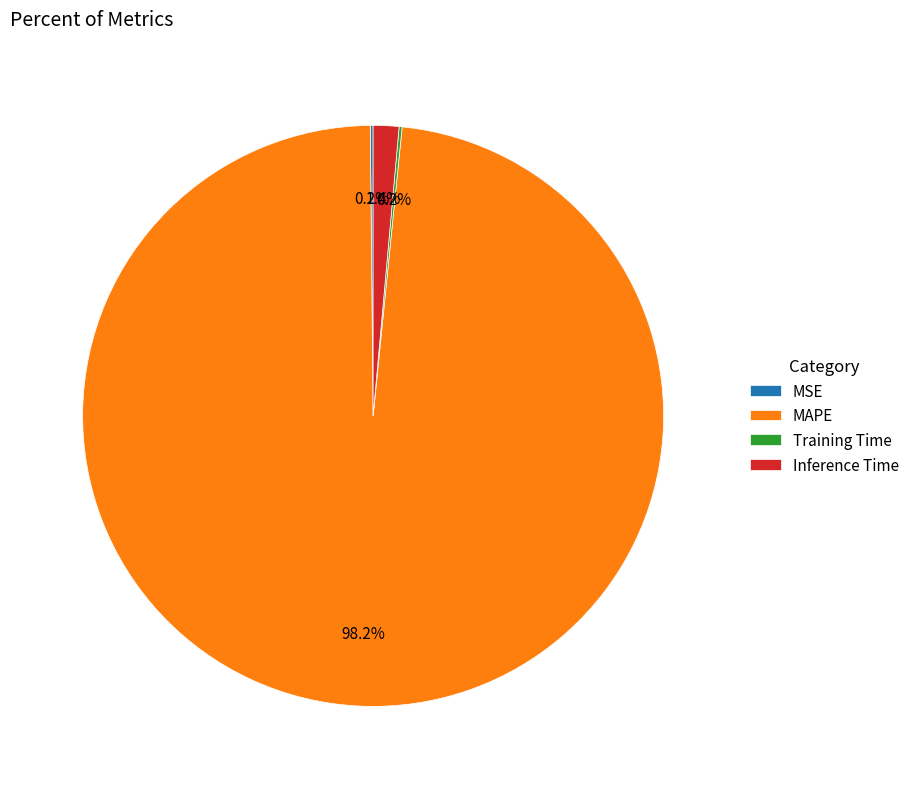

Which slice is the largest?

MAPE